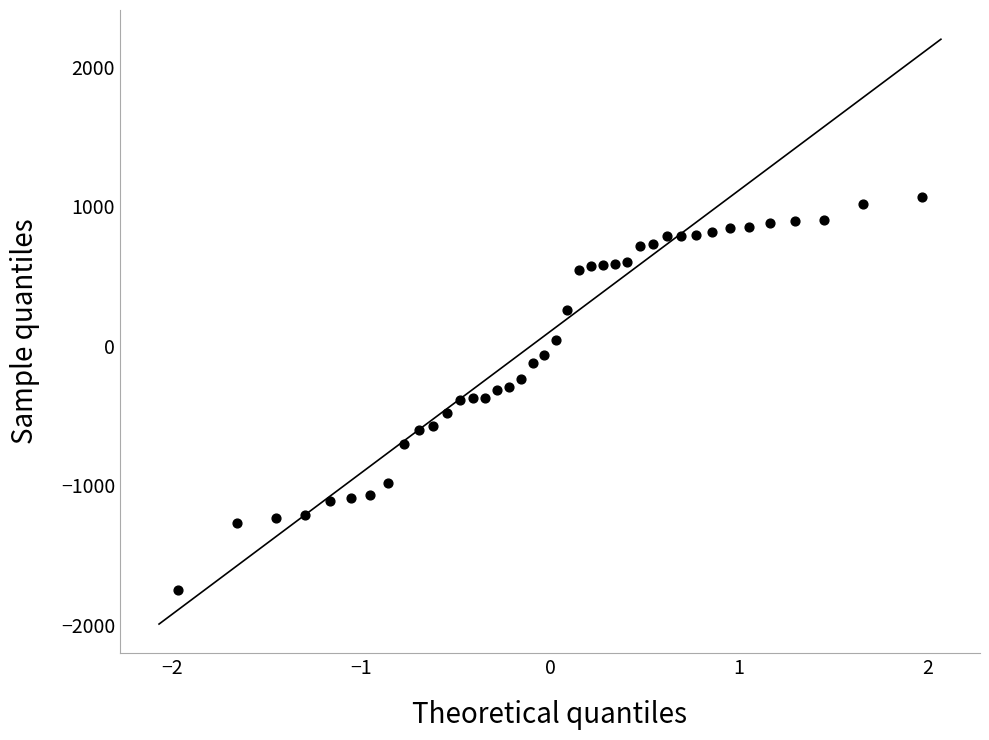

What is the range of Y values (max minus min)?

2818.0